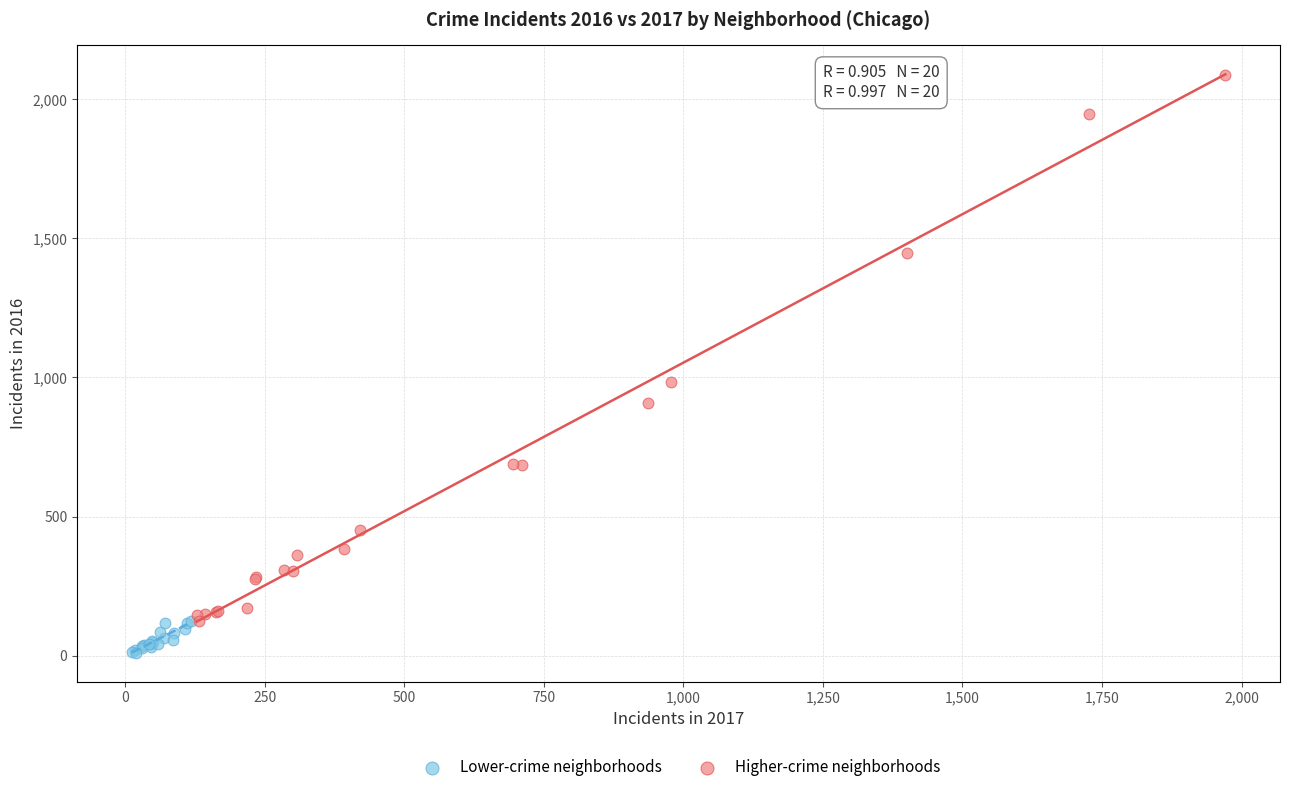

Which series reaches the minimum Y coordinate?

Lower-crime neighborhoods